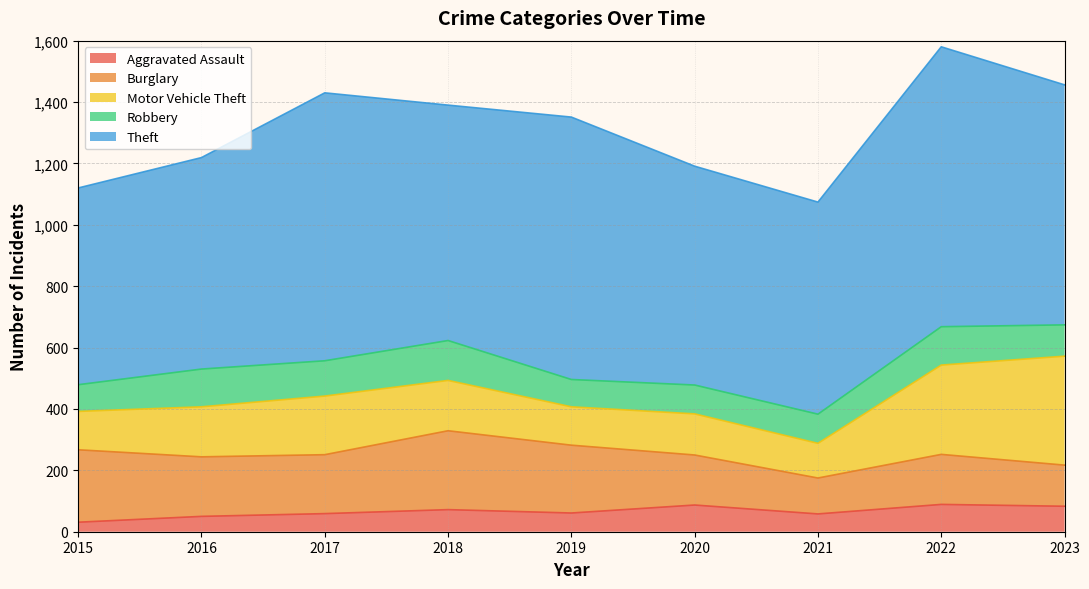

True or false: Robbery and Aggravated Assault intersect in this chart.

False